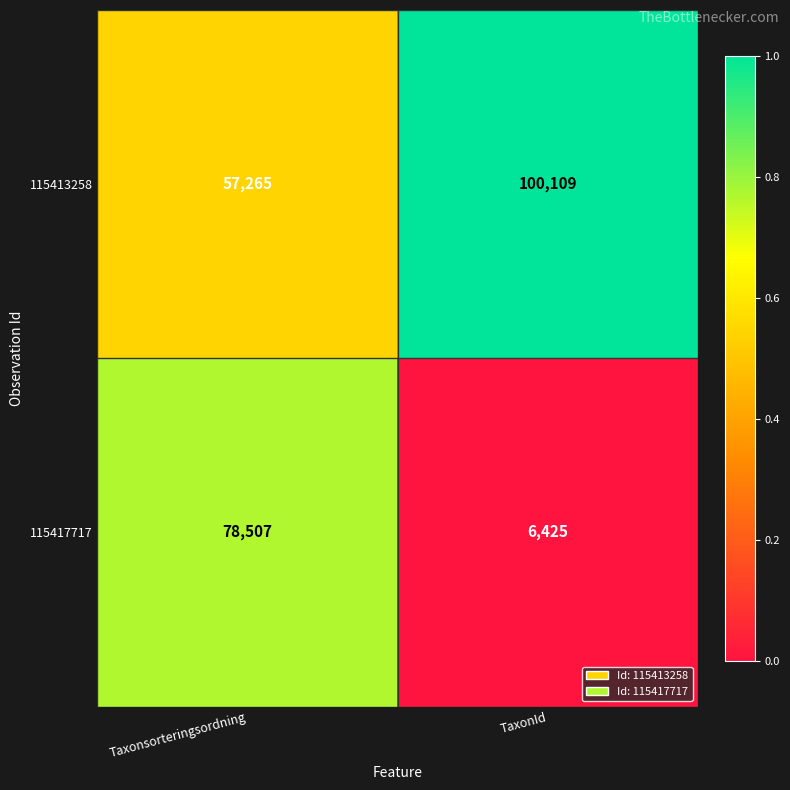

Rank the series by their average value, from lowest to highest.

115417717, 115413258